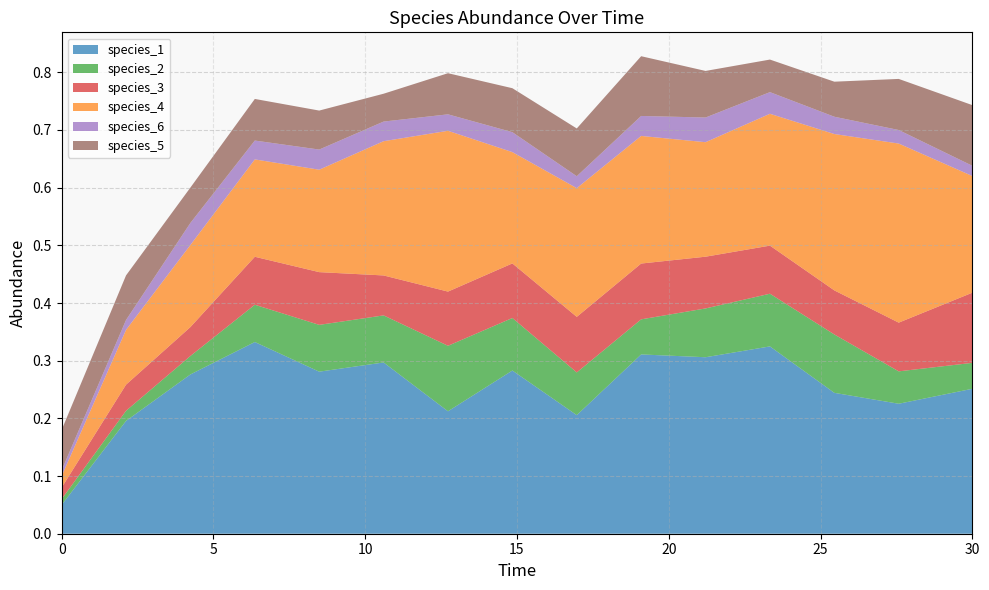

Reading left to right, what are all the values shown in this chart?

species_1: 0.1	0.2	0.3	0.3	0.3	0.3	0.2	0.3	0.2	0.3	0.3	0.3	0.2	0.2	0.3
species_2: 0.0	0.0	0.0	0.1	0.1	0.1	0.1	0.1	0.1	0.1	0.1	0.1	0.1	0.1	0.0
species_3: 0.0	0.0	0.1	0.1	0.1	0.1	0.1	0.1	0.1	0.1	0.1	0.1	0.1	0.1	0.1
species_4: 0.0	0.1	0.1	0.2	0.2	0.2	0.3	0.2	0.2	0.2	0.2	0.2	0.3	0.3	0.2
species_6: 0.0	0.0	0.0	0.0	0.0	0.0	0.0	0.0	0.0	0.0	0.0	0.0	0.0	0.0	0.0
species_5: 0.1	0.1	0.1	0.1	0.1	0.0	0.1	0.1	0.1	0.1	0.1	0.1	0.1	0.1	0.1